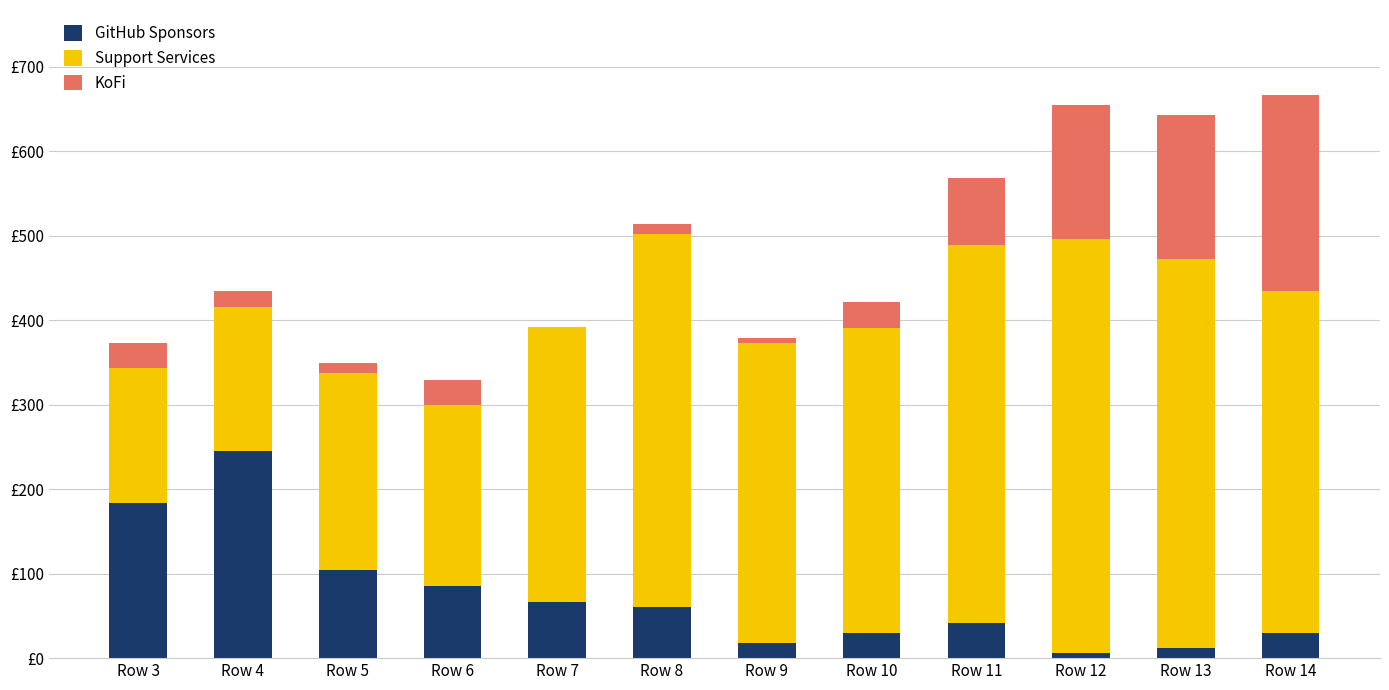

What are all the series names shown in the legend?

GitHub Sponsors, Support Services, KoFi